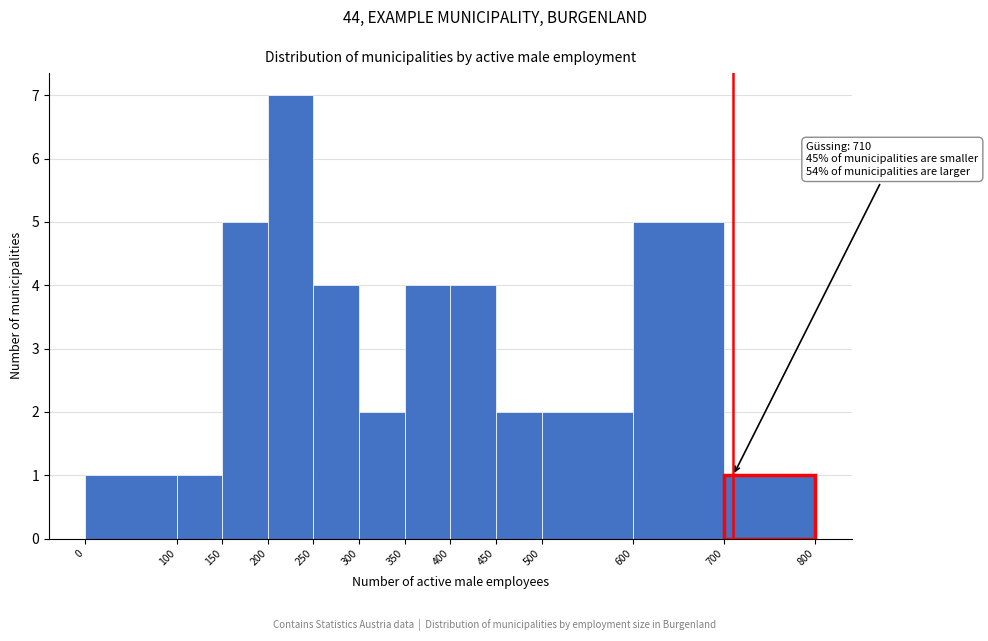

Over which range of the x-axis is the bar tallest?

200 to 250